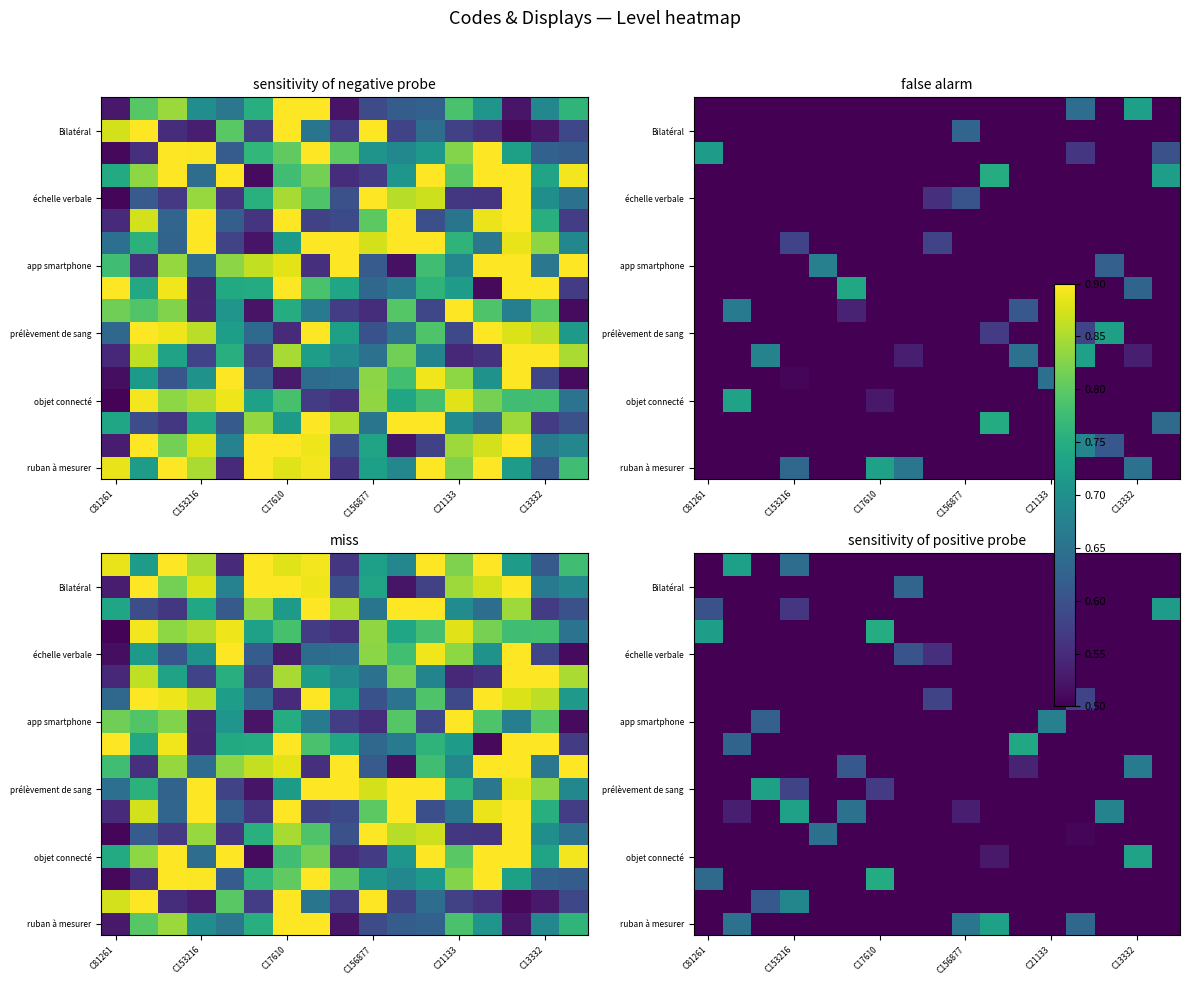

True or false: échelle verbale has a value of 0.2 at C13332.

False